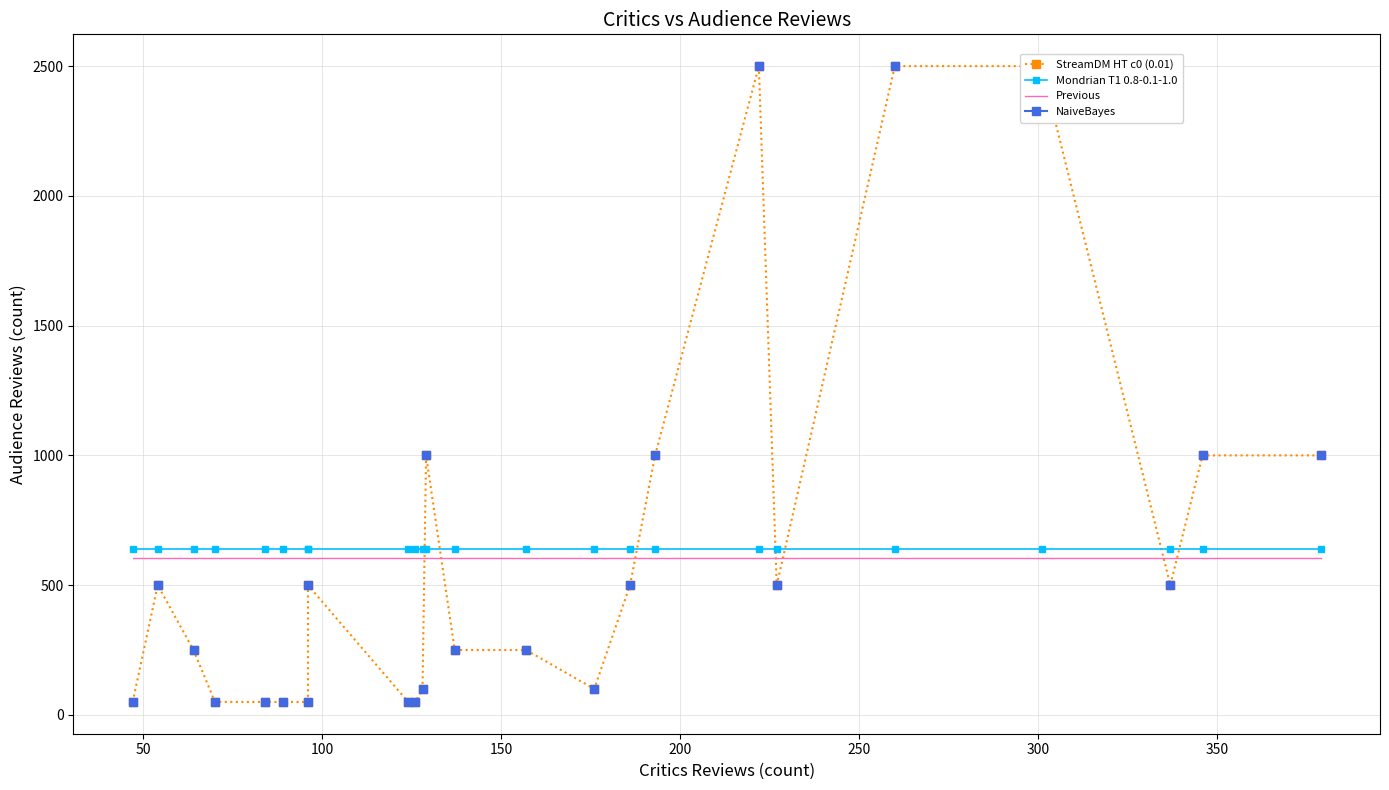

What is the lowest value of the Previous series?

605.6